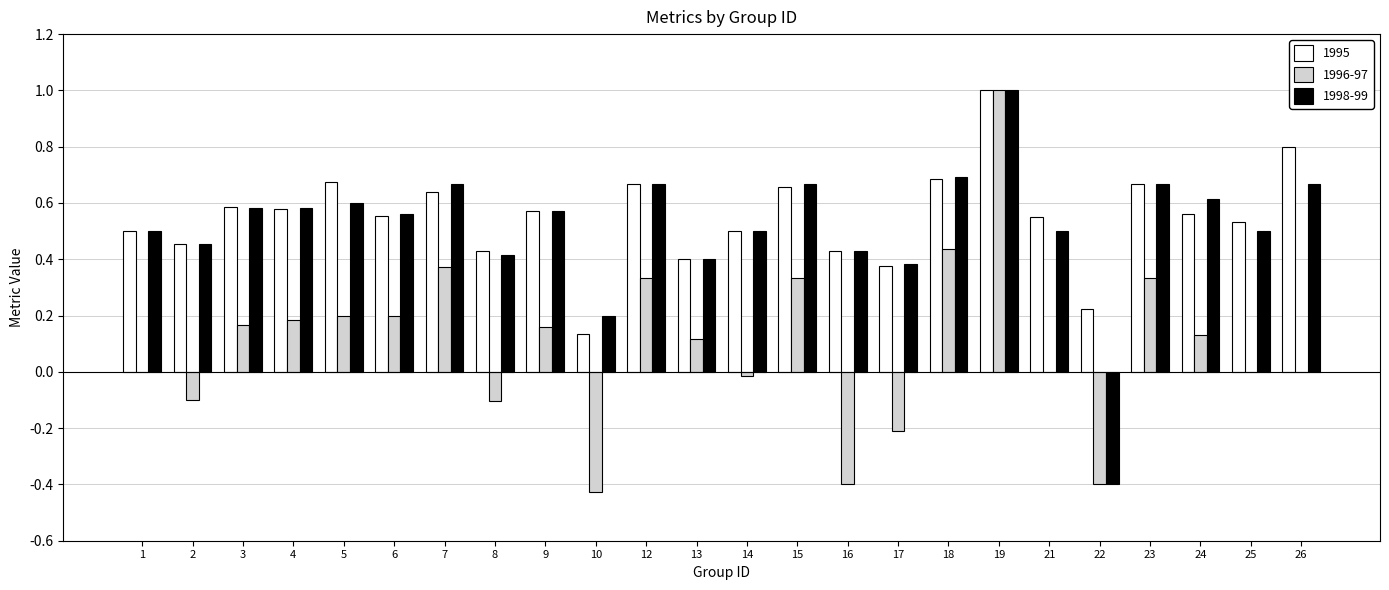

What is the sum of all 1998-99 values?

12.4